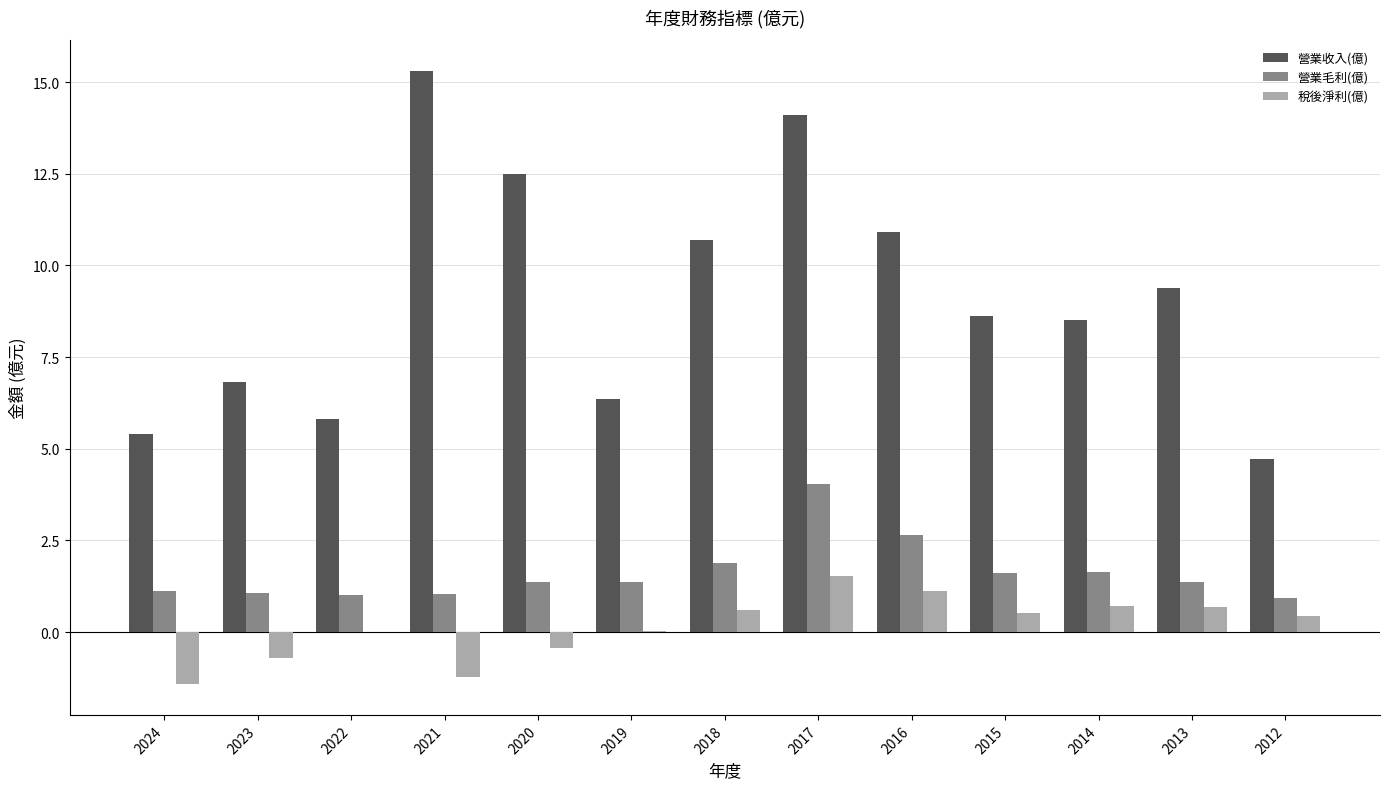

At which category does the chart reach its peak across all series?

2021